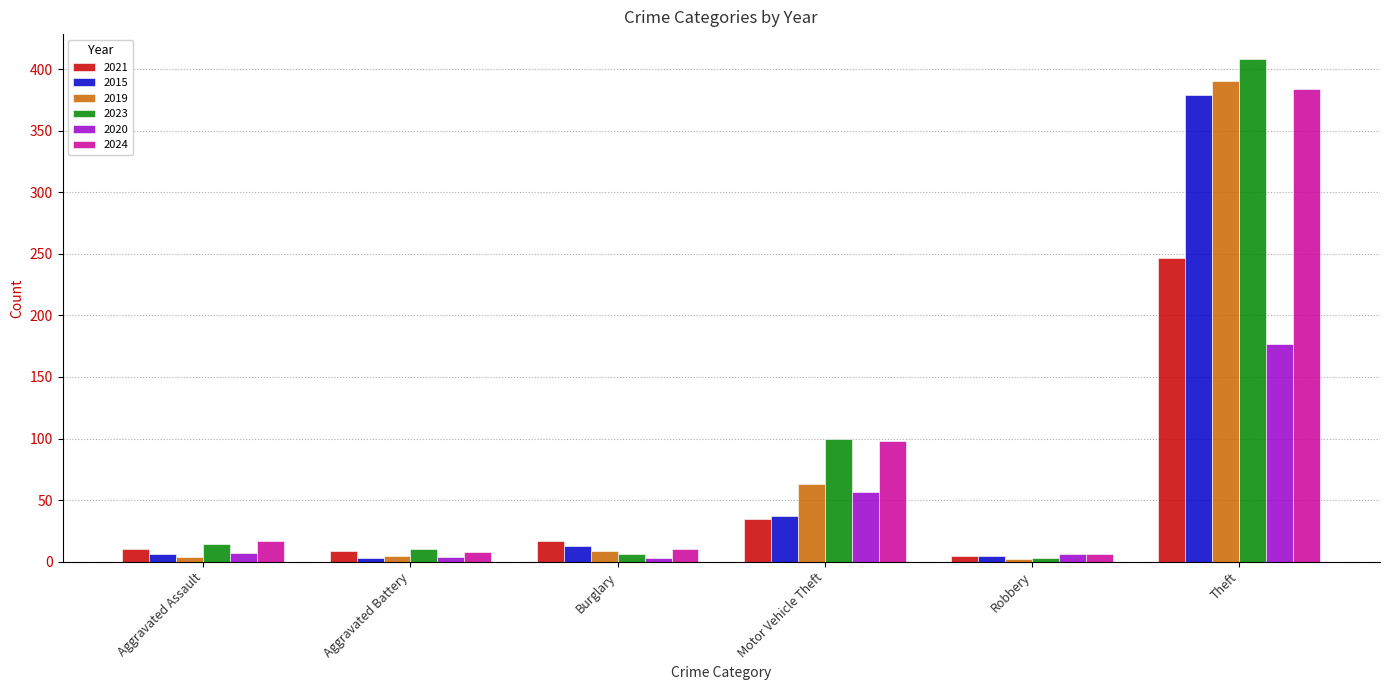

True or false: 2015 has a value of 5 at Robbery.

True